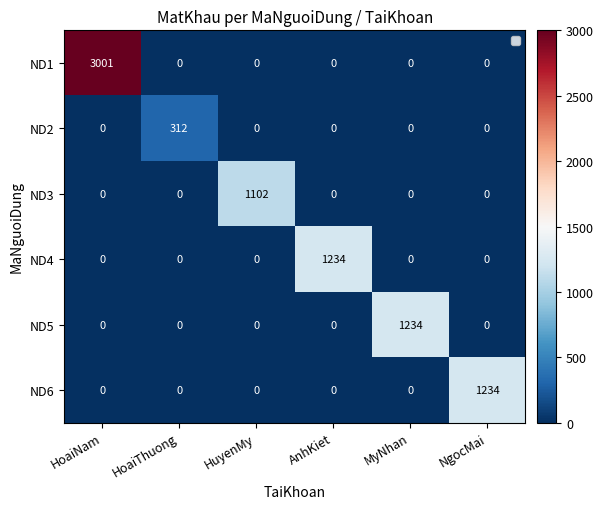

The ND5 series shows 0 at AnhKiet. True or false?

True